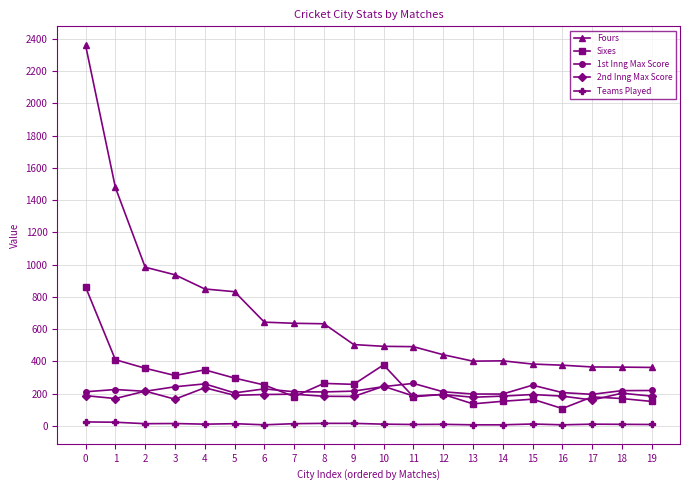

What is the sum of the Sixes values at 9 and 5?

553